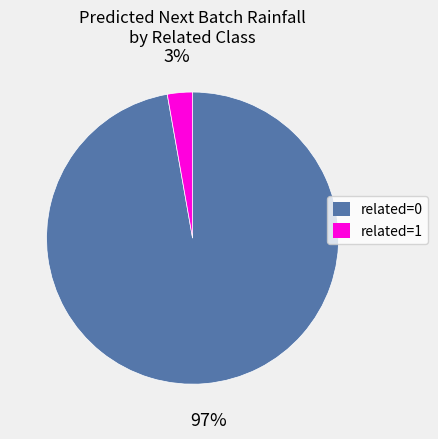

Is it true that related=0 is 97% of the pie?

True